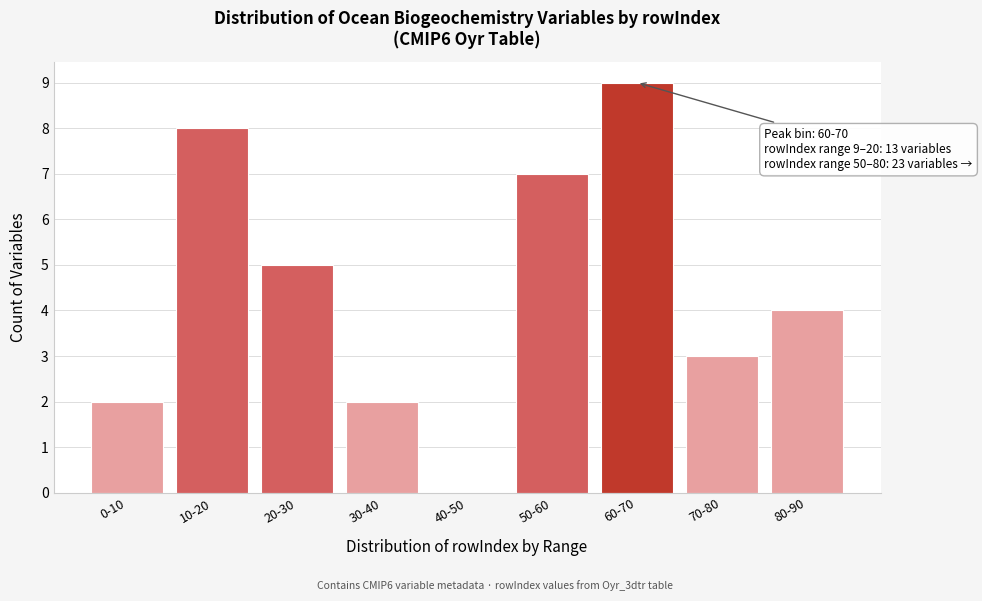

Reading left to right, transcribe all the data shown in this chart.

0-10=2	10-20=8	20-30=5	30-40=2	40-50=0	50-60=7	60-70=9	70-80=3	80-90=4